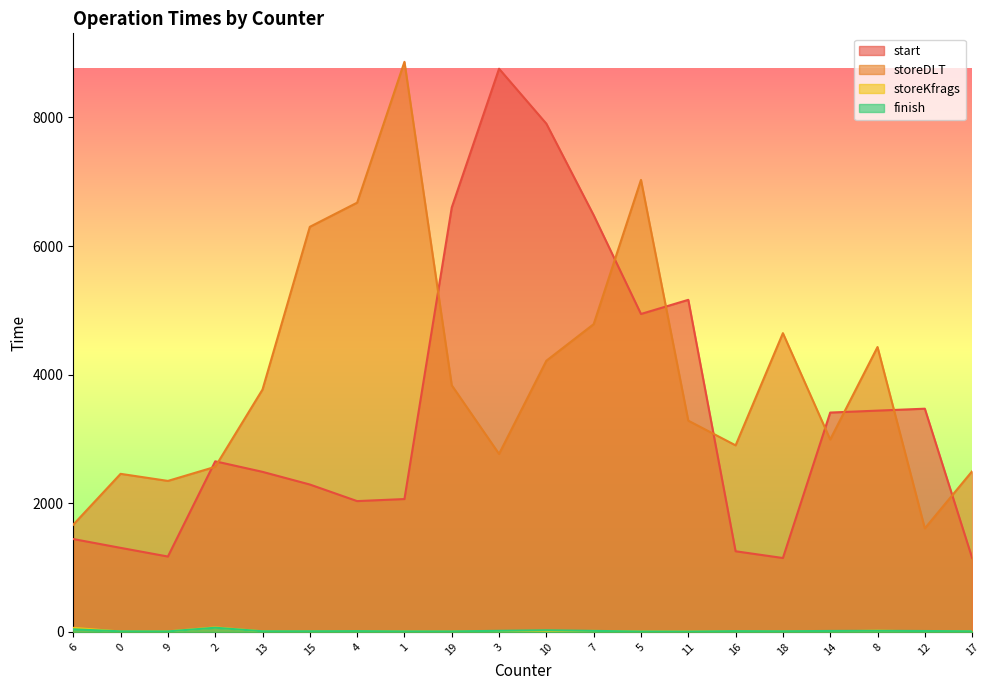

Which series changed the most between 6 and 0?

storeDLT